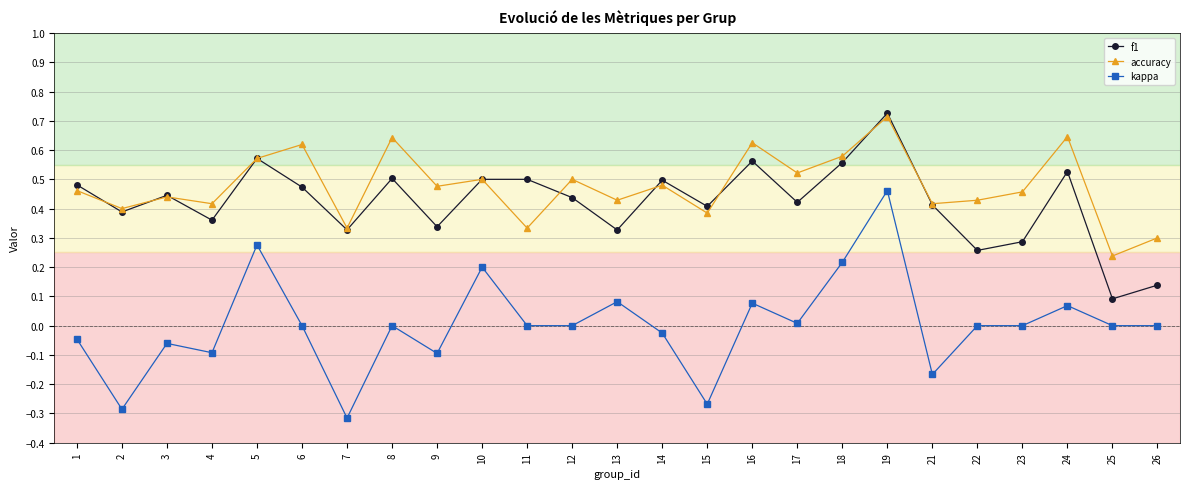

Where do accuracy and f1 first cross each other?

1 and 2